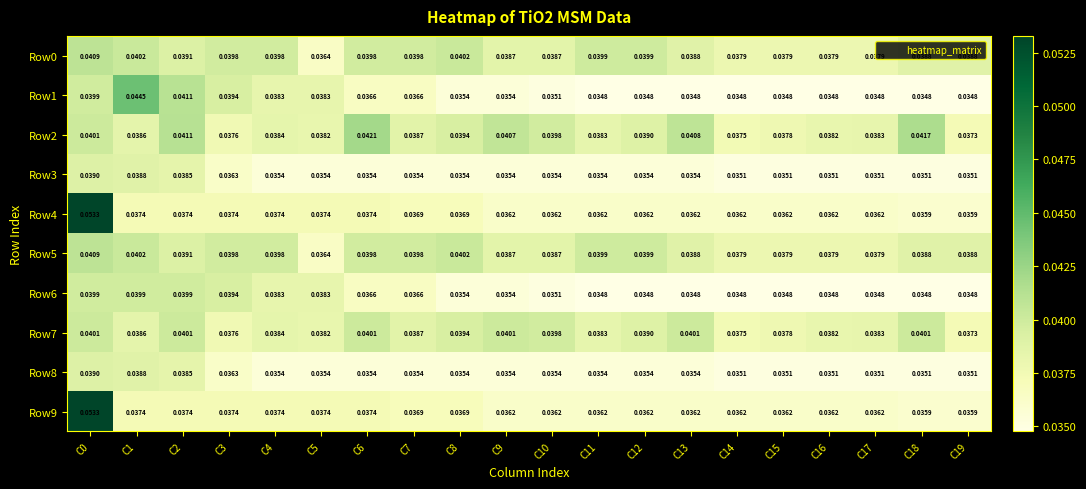

Is the value of Row2 at C12 greater than the value of Row8 at C3?

Yes